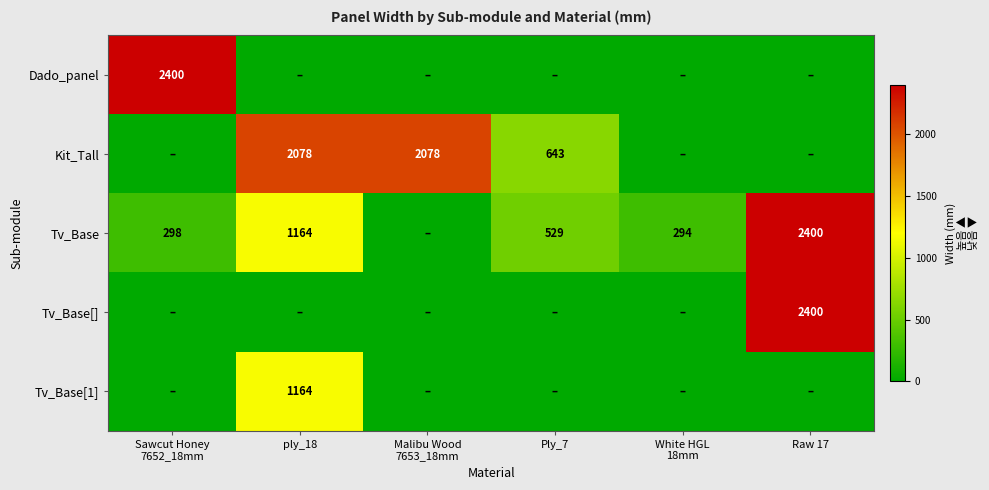

The value of Tv_Base at ply_18 is 1164. True or false?

True